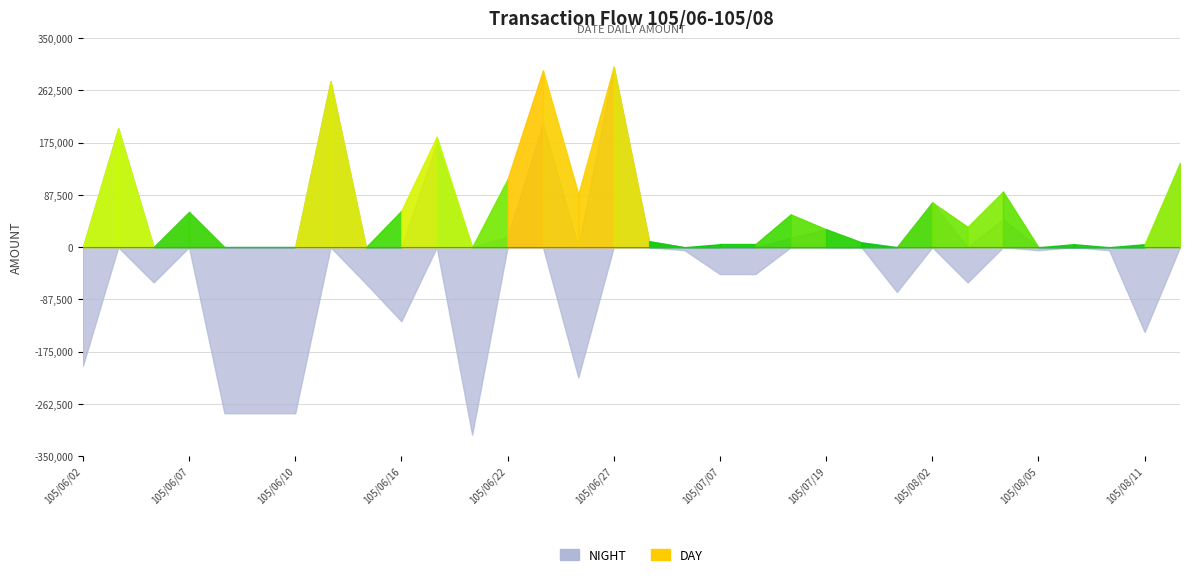

In NIGHT, how many points are lower than both neighbors (excluding endpoints)?

8